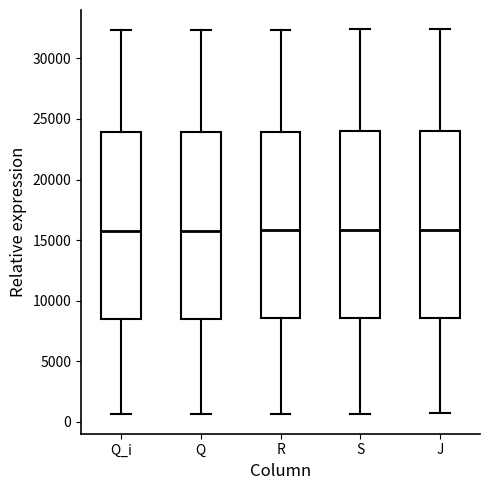

Where does the median line of the box for Q_i sit on the y-axis? The values are not printed on the chart, so give them approximately, as read against the axis.

16000